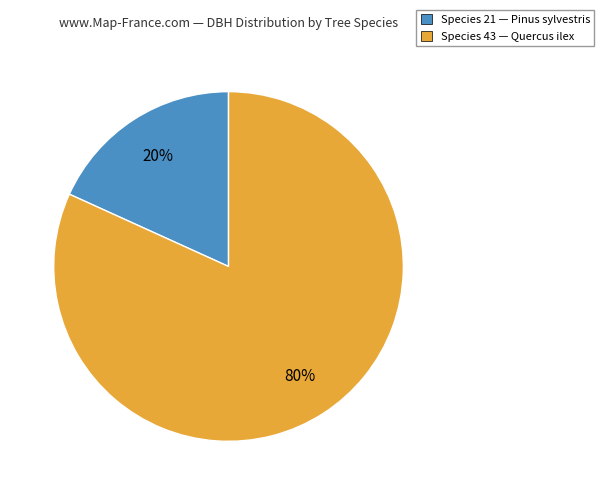

Is 21 the majority of the pie?

No